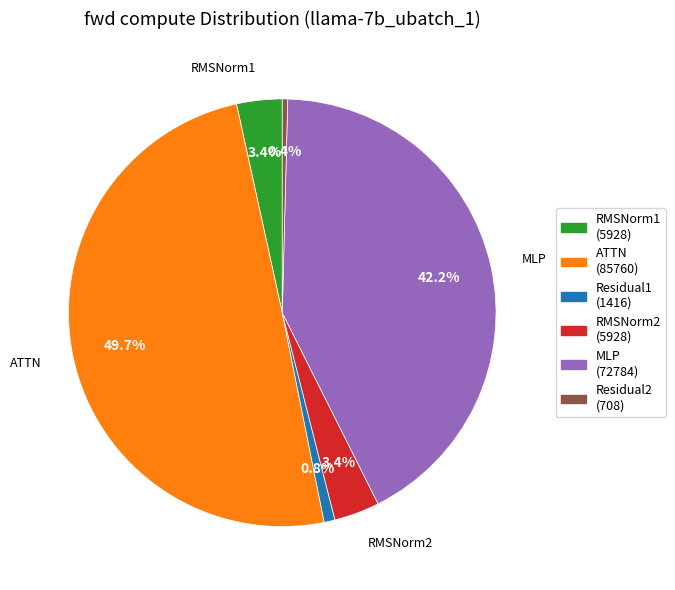

Count the number of slices in the pie.

6